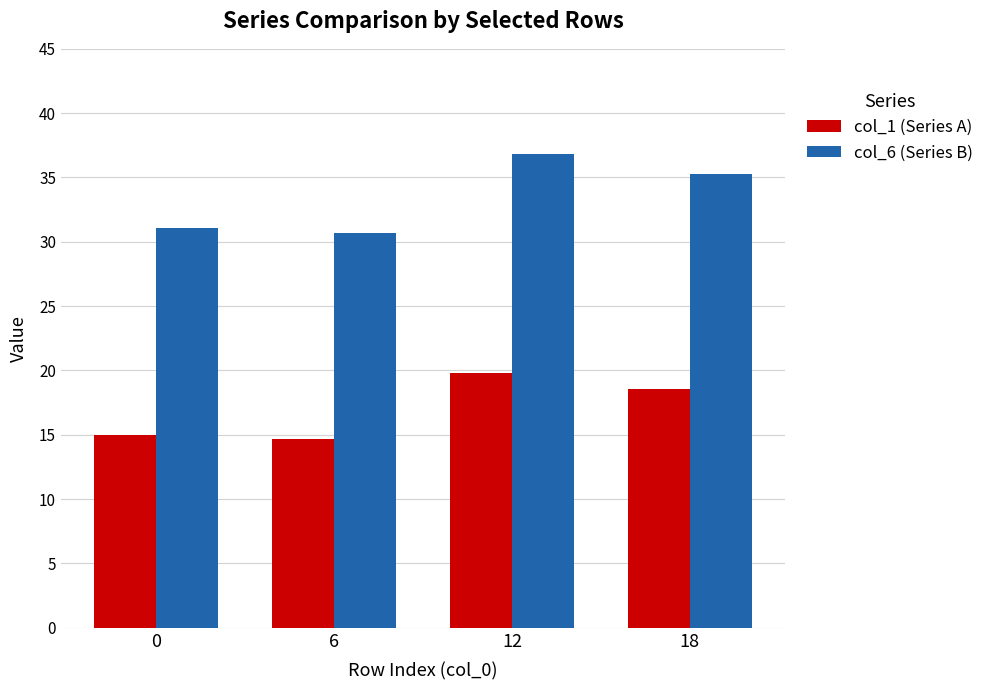

How many bars are there in total?

8